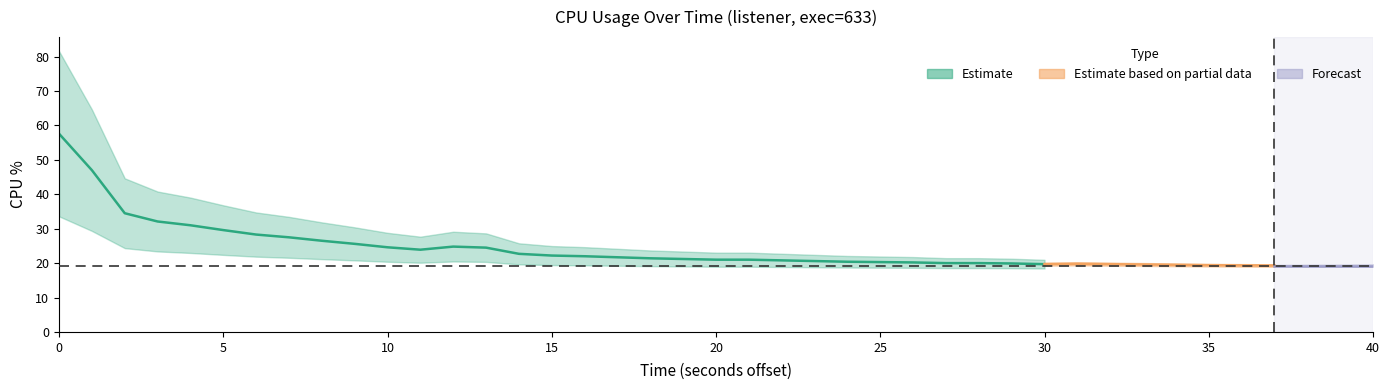

At which category does the data reach its first local peak?

12